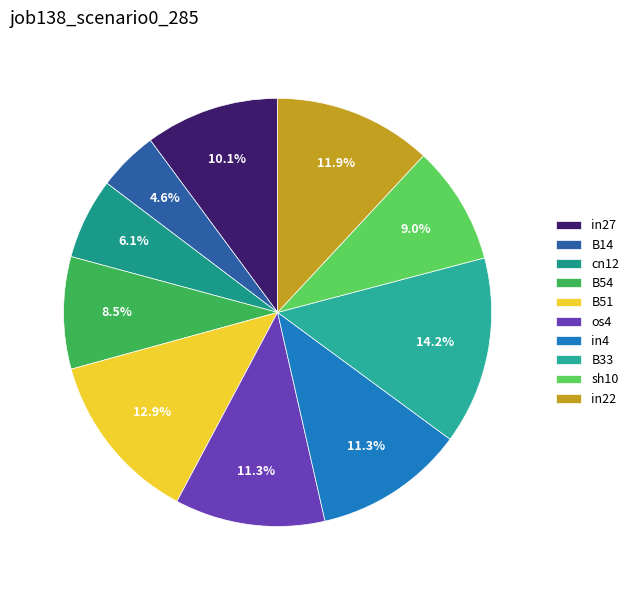

Combined, do cn12 and B51 account for over 50%?

No